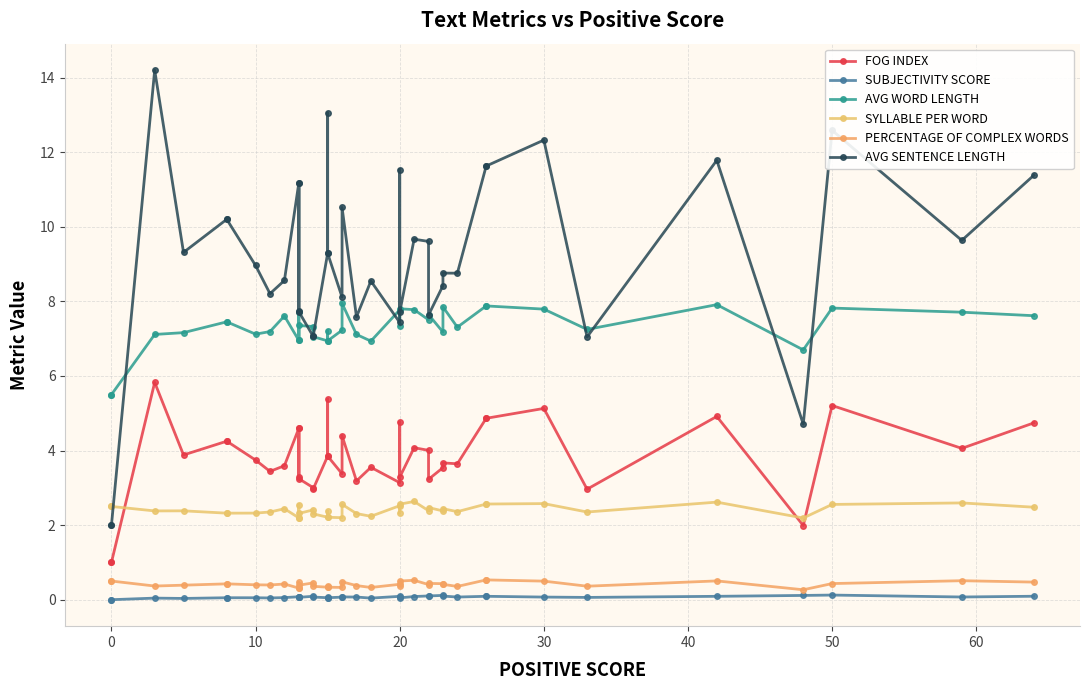

Reading left to right, what are all the values shown in this chart?

FOG INDEX: 1.0	1.0	5.8	3.9	4.2	4.2	3.7	3.4	3.6	4.6	3.3	4.6	3.2	3.0	3.0	3.8	5.4	3.8	3.4	4.4	3.2	3.5	3.1	4.8	3.3	4.1	4.0	3.2	3.5	3.7	3.6	4.9	4.9	5.1	3.0	4.9	2.0	5.2	4.1	4.7
SUBJECTIVITY SCORE: 0.0	0.0	0.0	0.0	0.1	0.1	0.1	0.0	0.1	0.1	0.1	0.1	0.1	0.1	0.1	0.1	0.1	0.1	0.1	0.1	0.1	0.0	0.1	0.1	0.0	0.1	0.1	0.1	0.1	0.1	0.1	0.1	0.1	0.1	0.1	0.1	0.1	0.1	0.1	0.1
AVG WORD LENGTH: 5.5	5.5	7.1	7.2	7.5	7.5	7.1	7.2	7.6	7.0	7.7	7.0	7.4	7.3	7.1	6.9	7.2	6.9	7.2	7.9	7.1	6.9	7.8	7.3	7.8	7.8	7.5	7.6	7.2	7.9	7.3	7.9	7.9	7.8	7.2	7.9	6.7	7.8	7.7	7.6
SYLLABLE PER WORD: 2.5	2.5	2.4	2.4	2.3	2.3	2.3	2.4	2.4	2.2	2.6	2.2	2.3	2.4	2.3	2.2	2.4	2.2	2.2	2.6	2.3	2.2	2.5	2.3	2.6	2.6	2.4	2.5	2.4	2.4	2.4	2.6	2.6	2.6	2.4	2.6	2.2	2.6	2.6	2.5
PERCENTAGE OF COMPLEX WORDS: 0.5	0.5	0.4	0.4	0.4	0.4	0.4	0.4	0.4	0.3	0.5	0.3	0.4	0.5	0.4	0.3	0.4	0.3	0.3	0.5	0.4	0.3	0.4	0.4	0.5	0.5	0.4	0.4	0.4	0.4	0.4	0.5	0.5	0.5	0.4	0.5	0.3	0.4	0.5	0.5
AVG SENTENCE LENGTH: 2.0	2.0	14.2	9.3	10.2	10.2	9.0	8.2	8.6	11.2	7.7	11.2	7.7	7.1	7.1	9.3	13.1	9.3	8.1	10.5	7.6	8.5	7.4	11.5	7.7	9.7	9.6	7.6	8.4	8.8	8.8	11.6	11.6	12.3	7.0	11.8	4.7	12.6	9.6	11.4